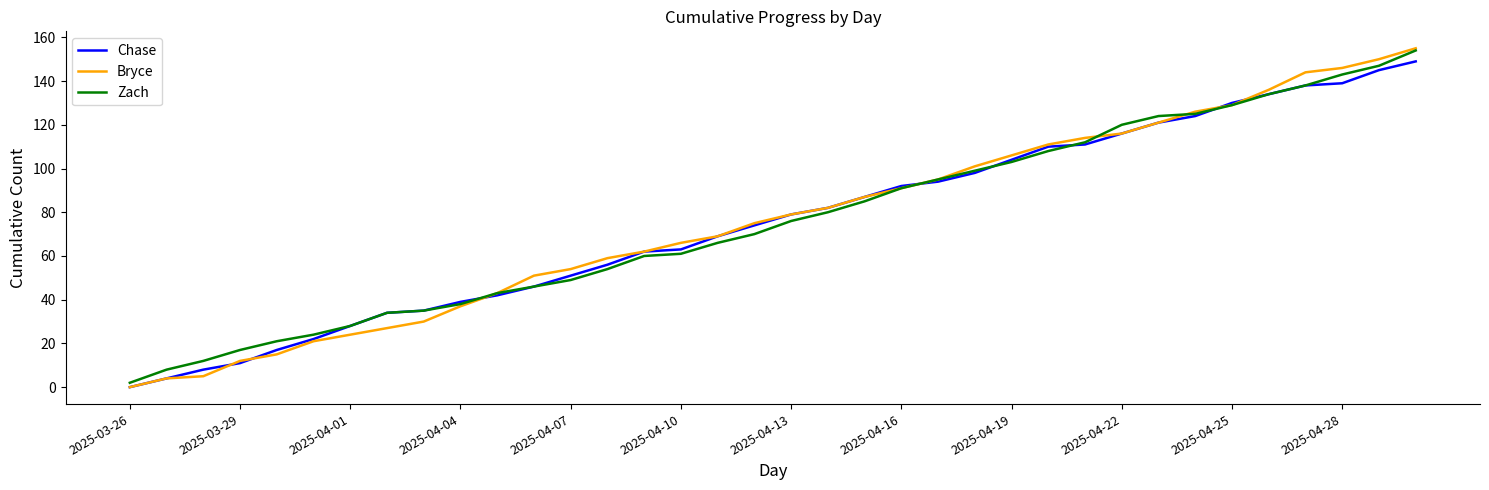

Which series has the largest range (max minus min)?

Bryce